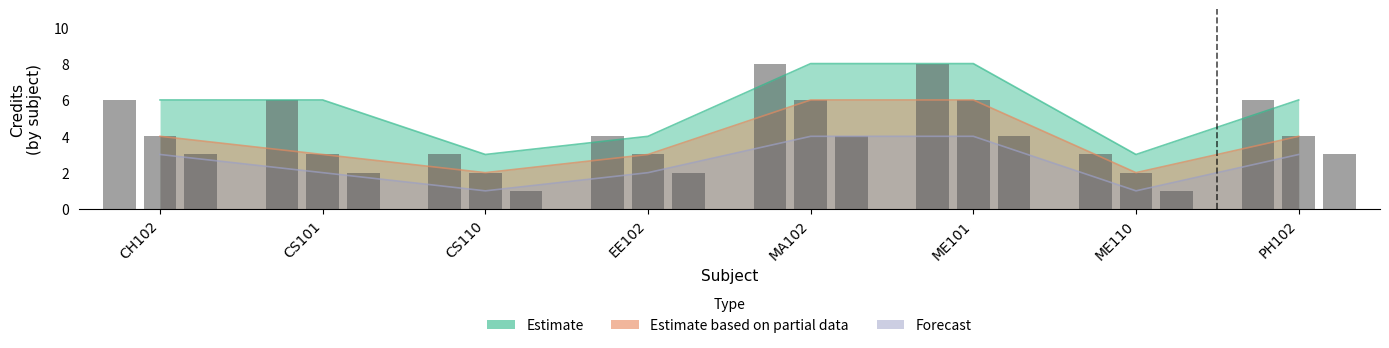

What is the minimum value shown in the chart?

1